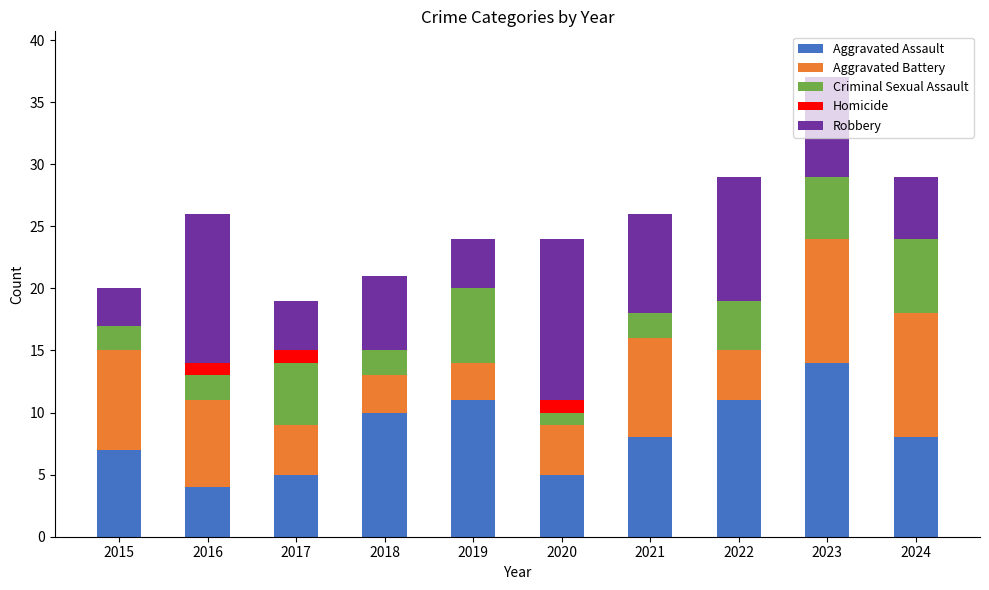

How many distinct data groups are displayed?

5